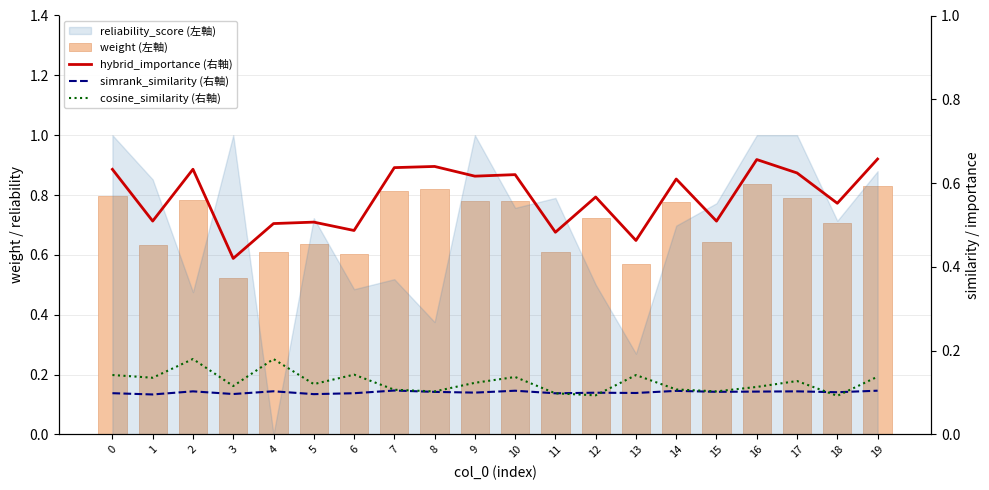

What is the average value of the hybrid_importance (右軸) series?

0.6